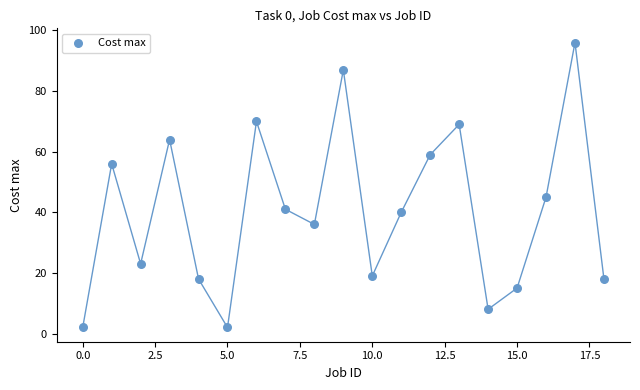

What is the range of Y values (max minus min)?

94